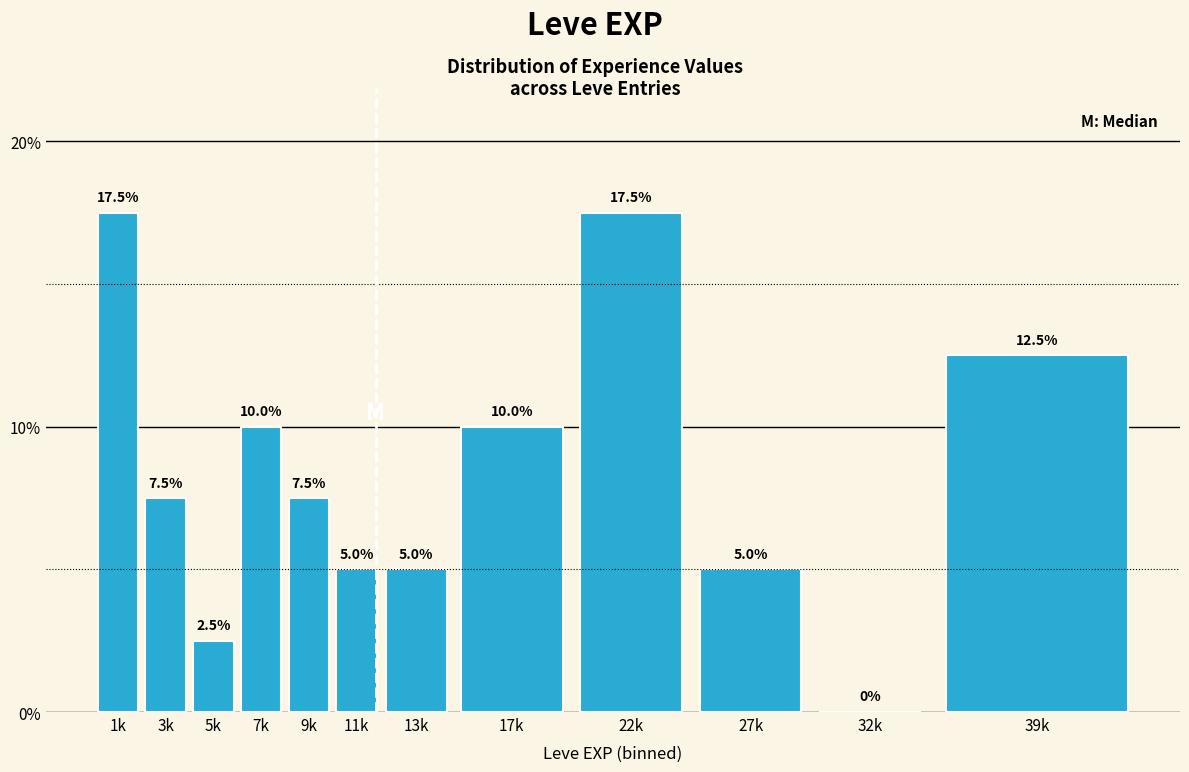

Reading right to left, extract all data points from this chart.

39k=12.5	32k=0.0	27k=5.0	22k=17.5	17k=10.0	13k=5.0	11k=5.0	9k=7.5	7k=10.0	5k=2.5	3k=7.5	1k=17.5